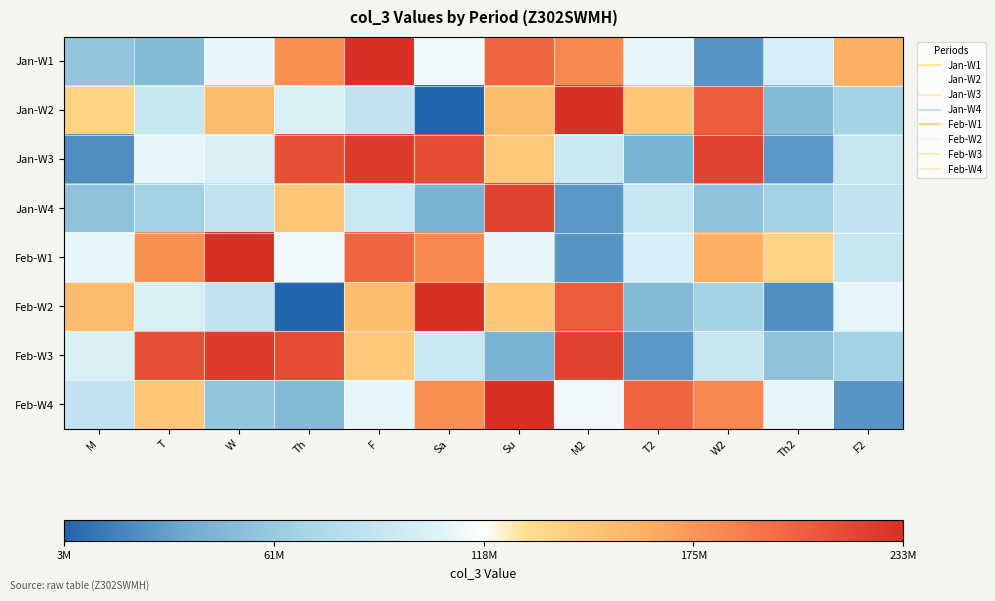

At how many categories does at least one series exceed 58395818?

12